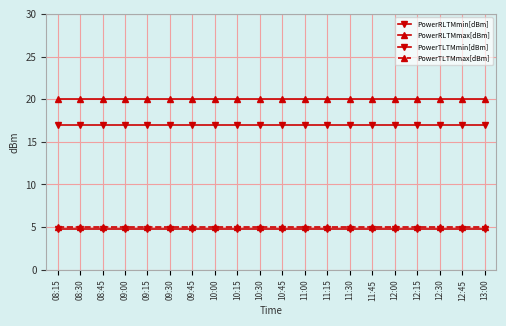

What is the value of the PowerTLTMmin[dBm] point at the 11th from the left?

4.8